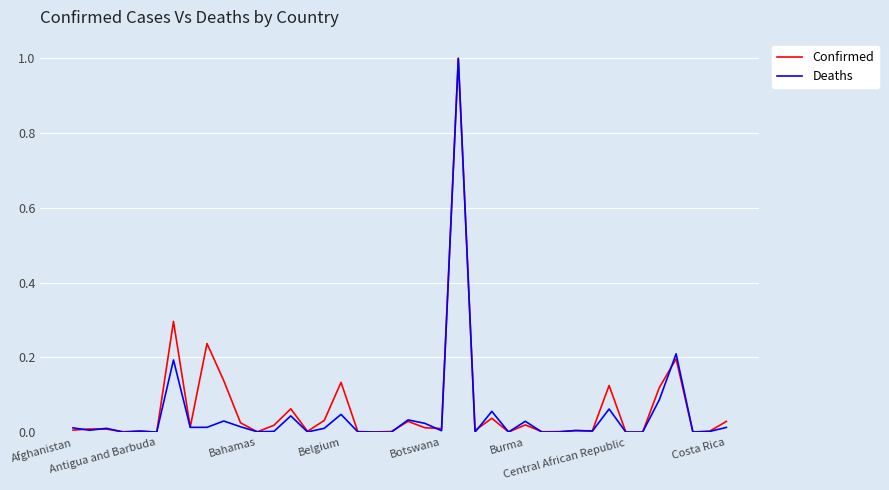

What is the maximum value shown in the chart?

1.0